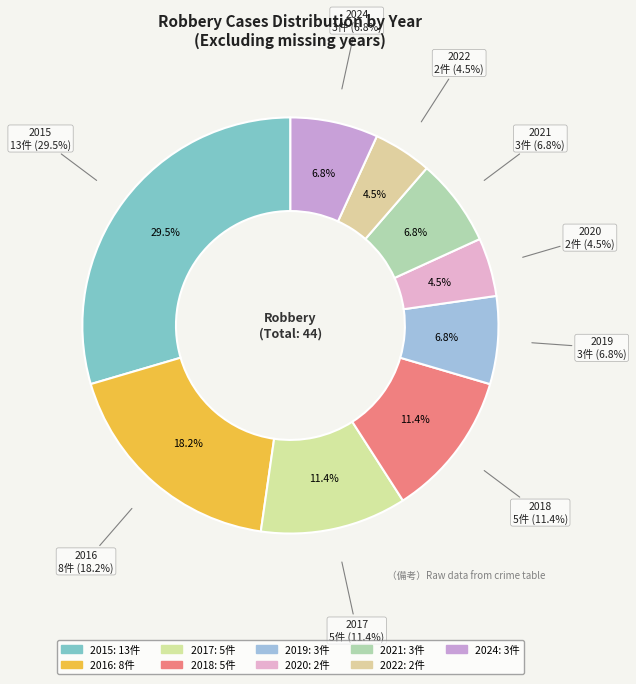

To the nearest percent, what portion does 2017 represent?

11%